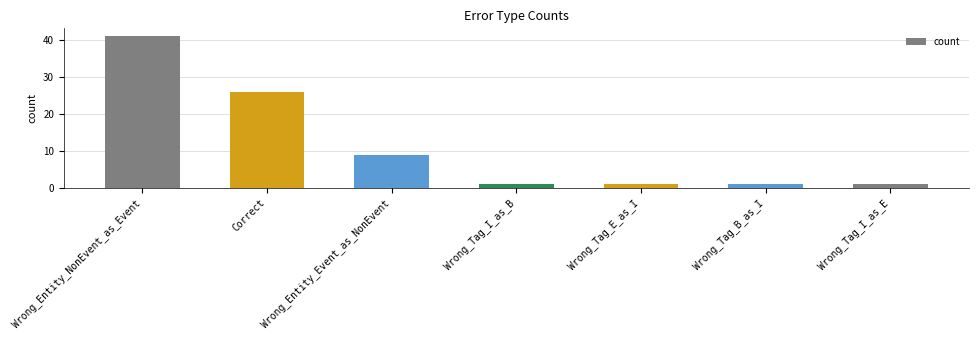

What is the approximate value at Correct, to the nearest 10?

30